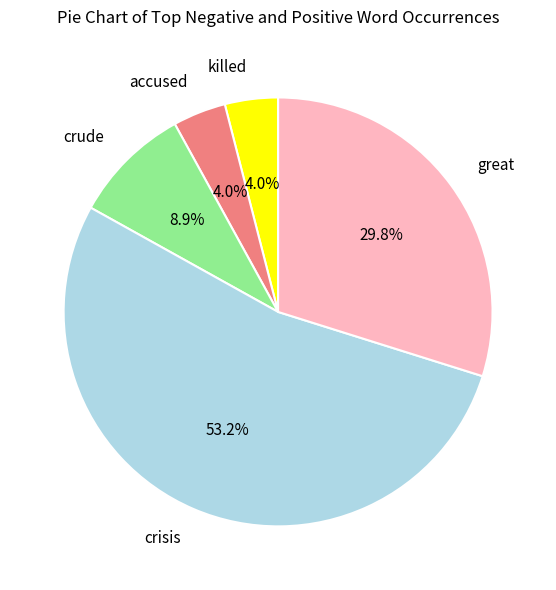

Between accused and crude, which is larger?

crude